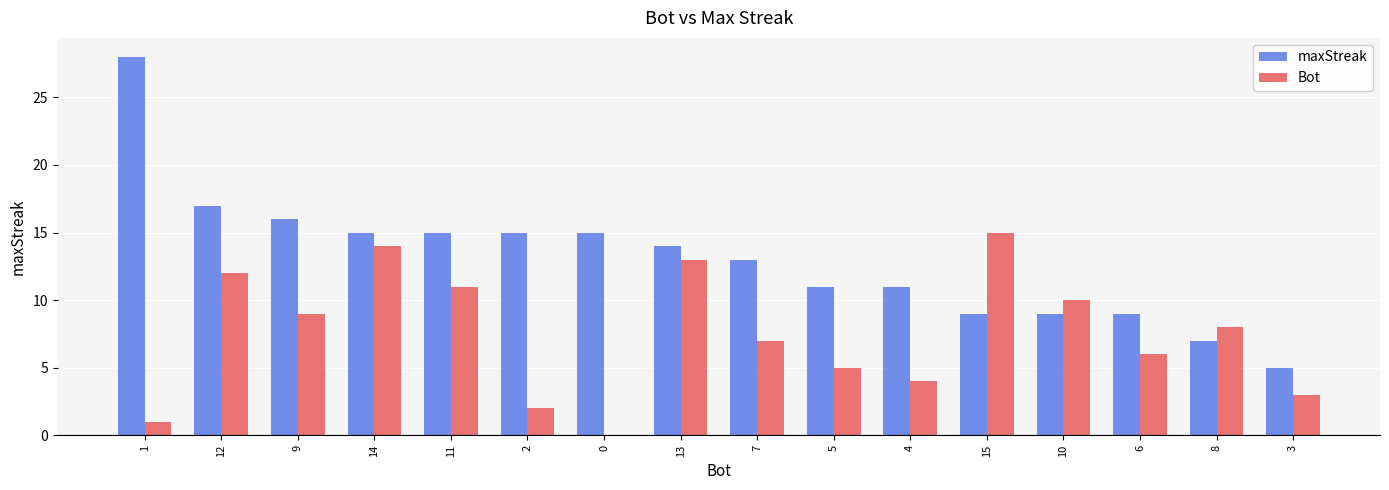

Which series changed the most between 9 and 0?

Bot